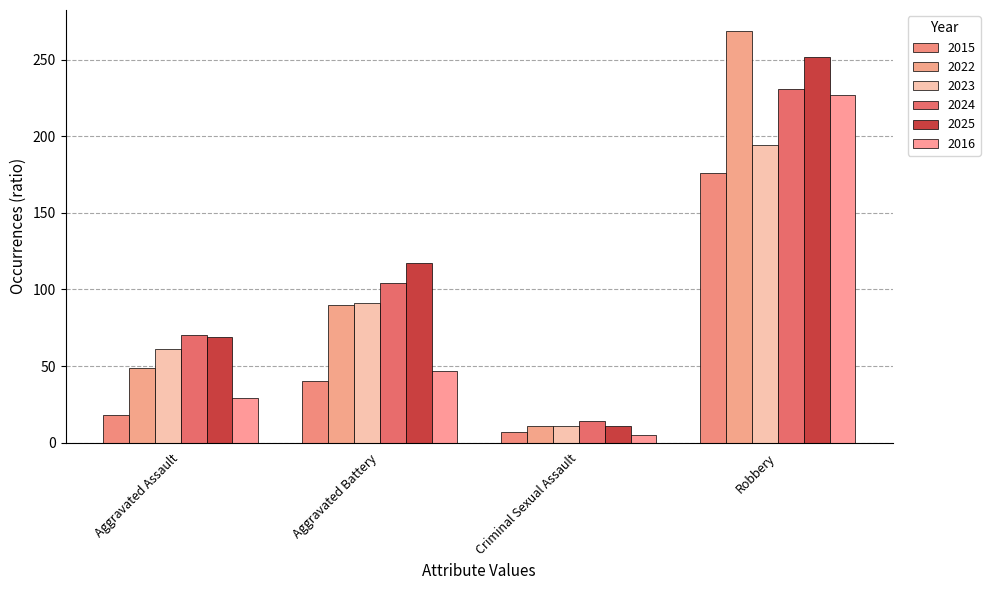

Which label corresponds to the largest value in the chart?

Robbery